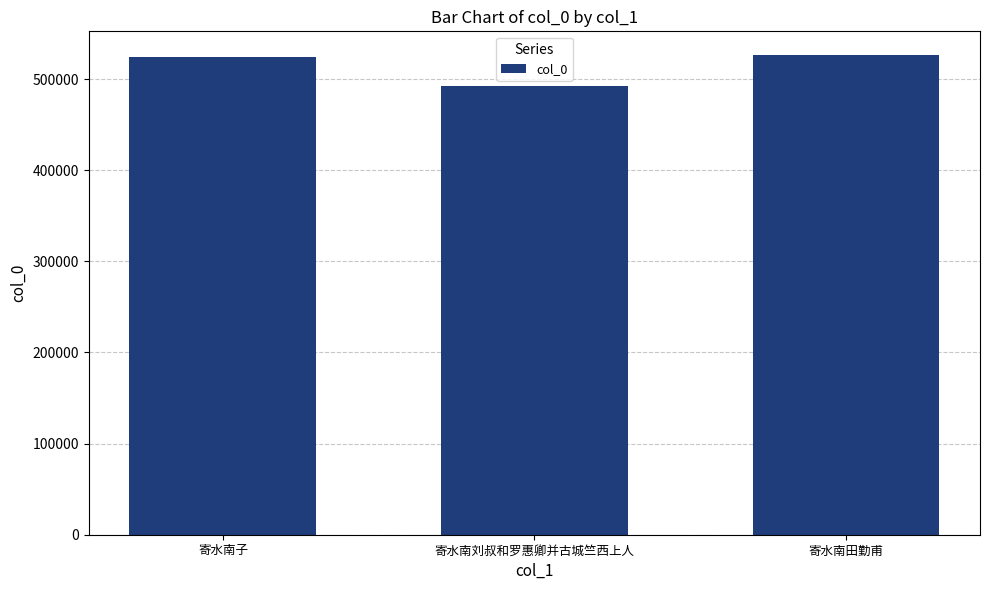

Which category has the lowest value across all series?

寄水南刘叔和罗惠卿并古城竺西上人